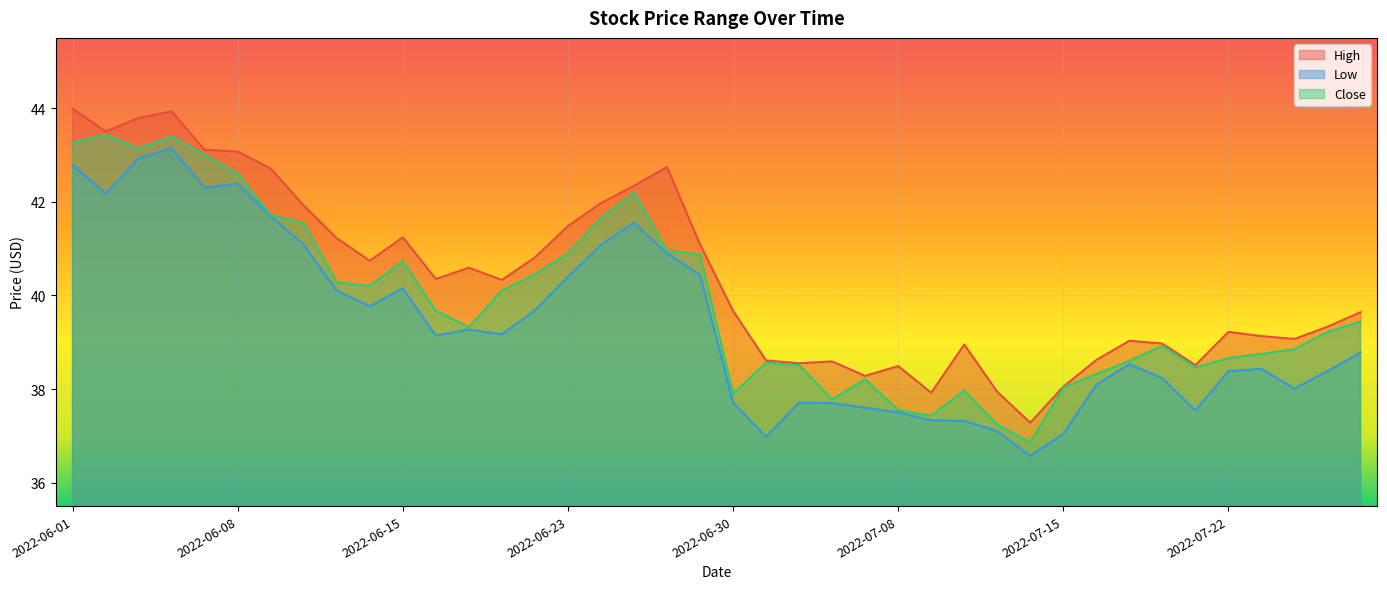

True or false: Close and Low intersect in this chart.

False